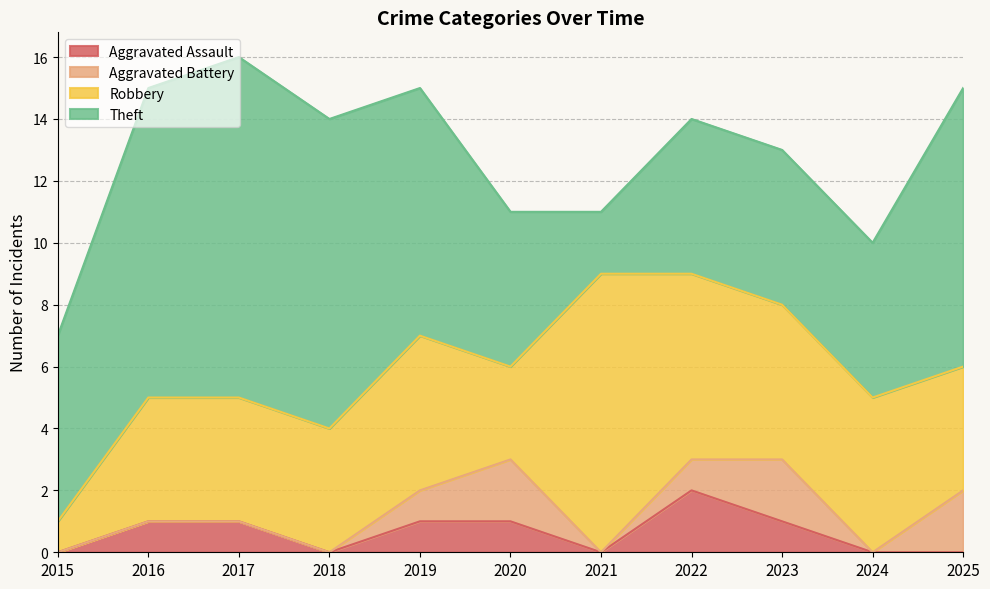

What are all the series names shown in the legend?

Aggravated Assault, Aggravated Battery, Robbery, Theft